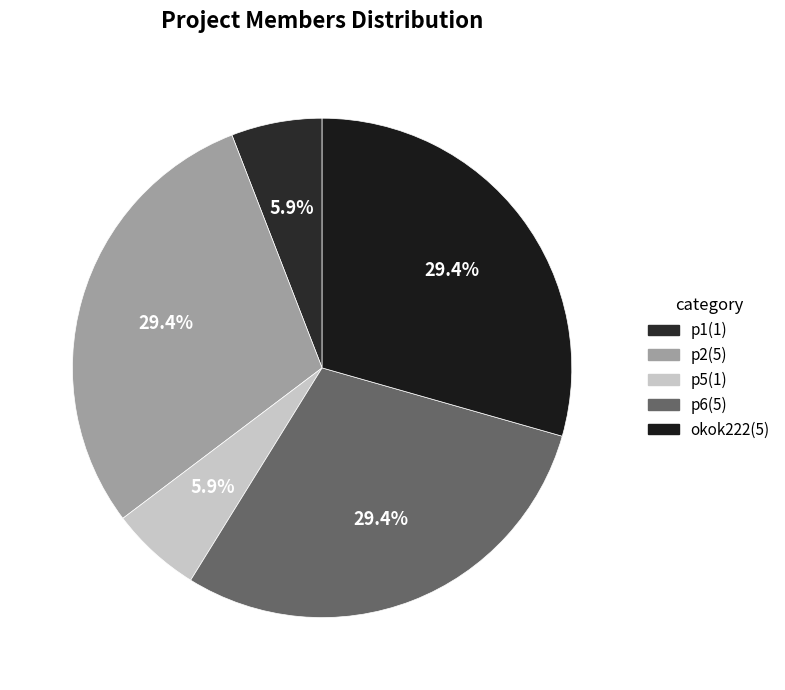

To the nearest percent, what percentage of the pie is p5?

6%